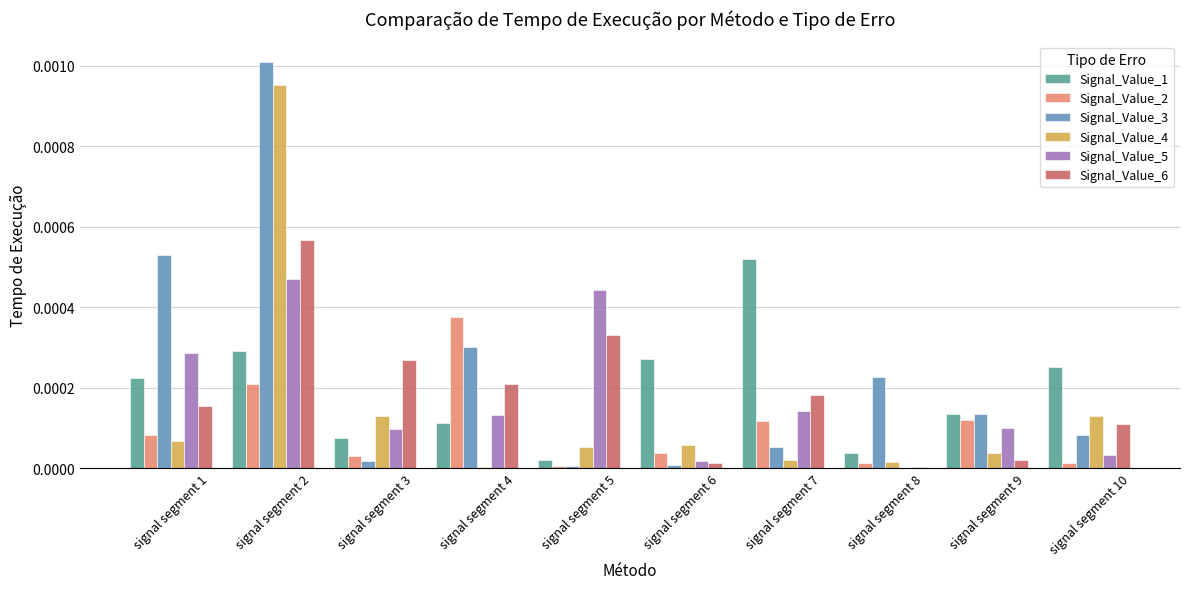

At which label does Signal_Value_6 reach its peak?

signal segment 2